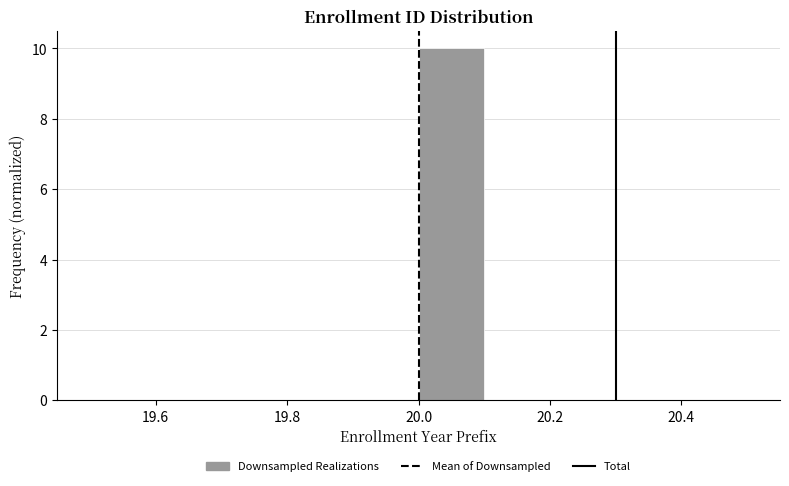

What is the height of the bar covering 20.0 to 20.1 on the x-axis? The values are not printed on the chart, so give them approximately, as read against the axis.

10